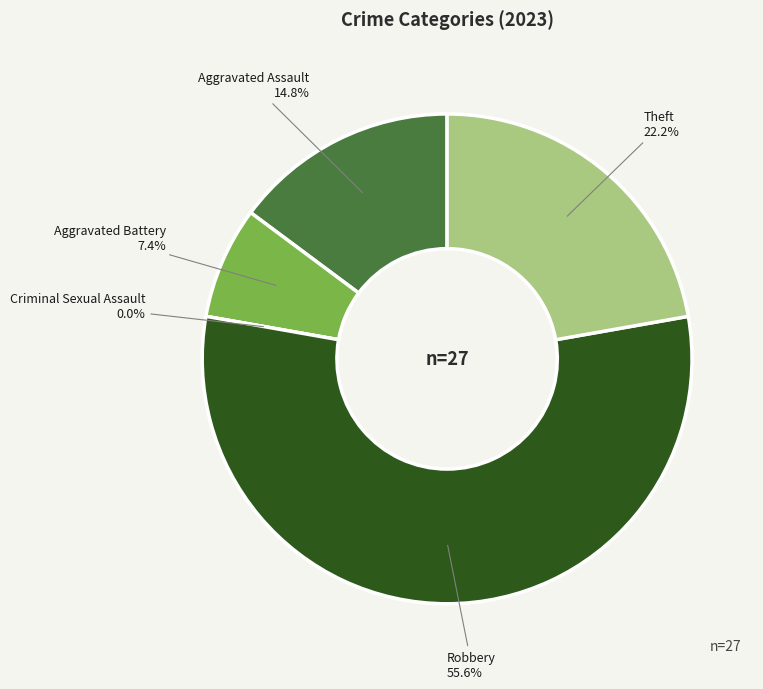

What is the change in value from Aggravated Battery to Theft?

+4